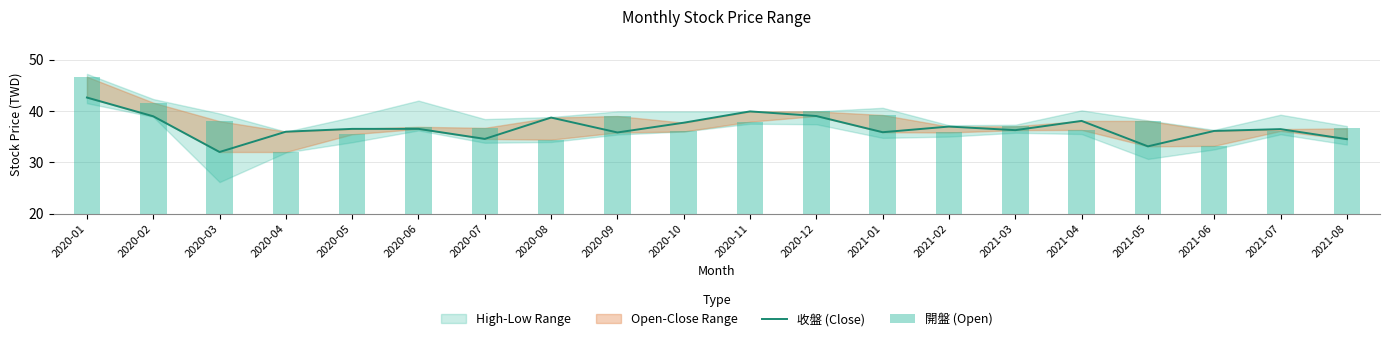

Which series has the largest range (max minus min)?

開盤 (Open)